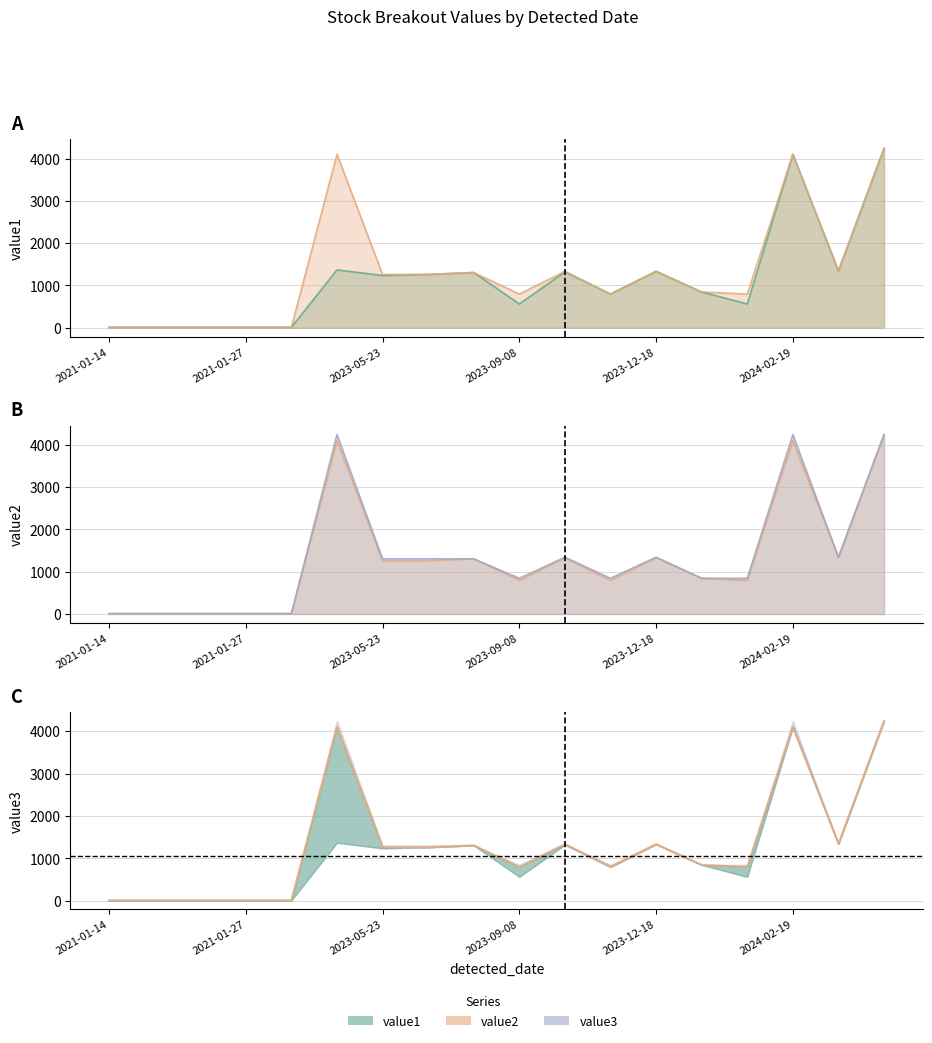

What is the approximate value at 8?

1304.9